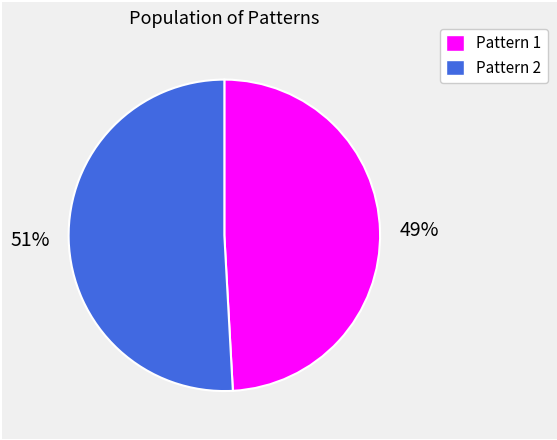

To the nearest percent, what is the difference between the largest and smallest slice percentages?

2%